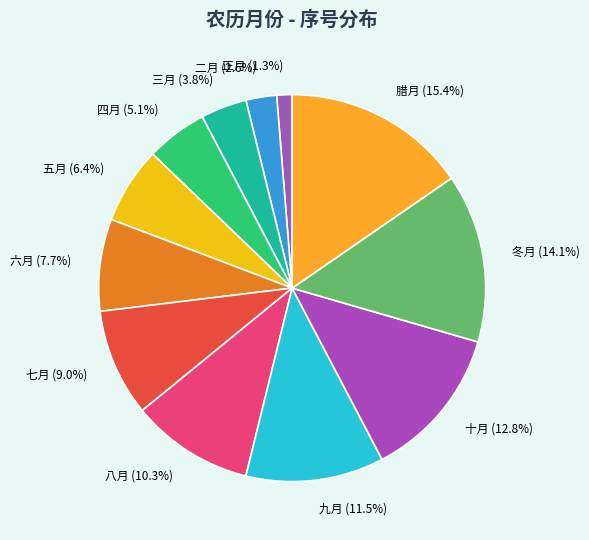

What percentage is the 五月 slice, to the nearest percent?

6%